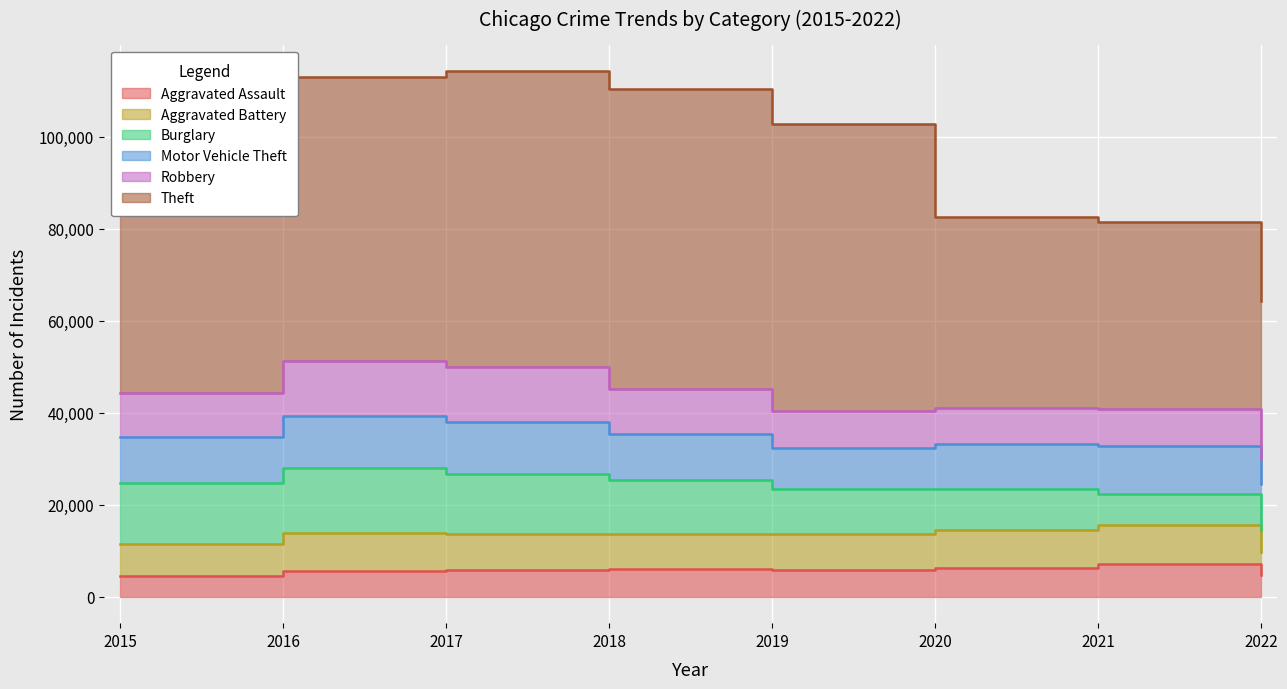

Which has a higher value, 2018 or 2020?

2020